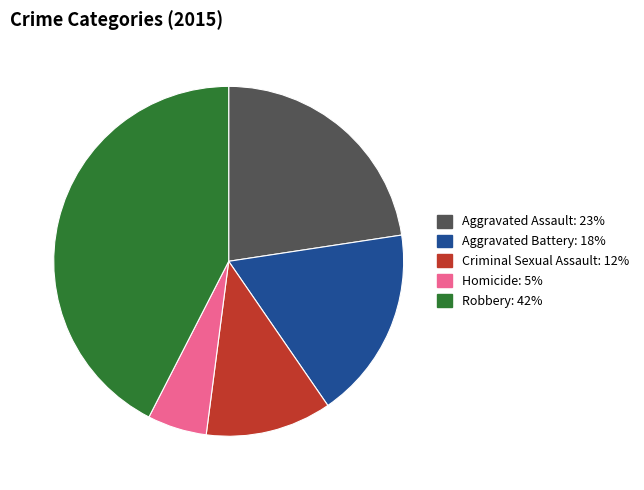

Which slice is the smallest?

Homicide